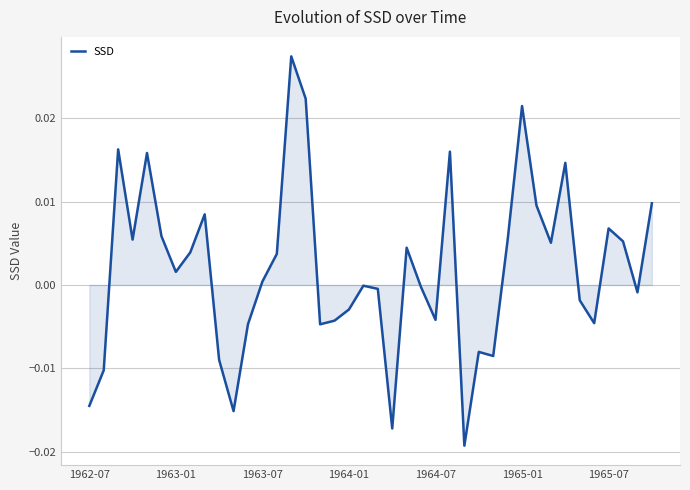

How many lines are shown in the chart?

1